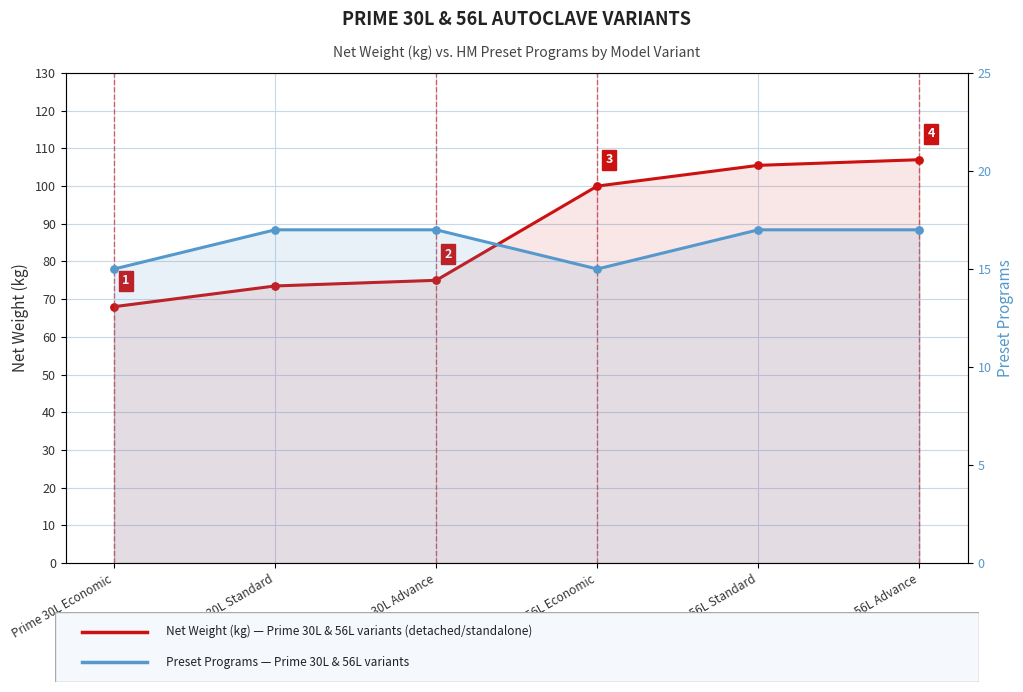

Which series reaches the maximum Y coordinate?

Net Weight (kg) — Prime 30L & 56L variants